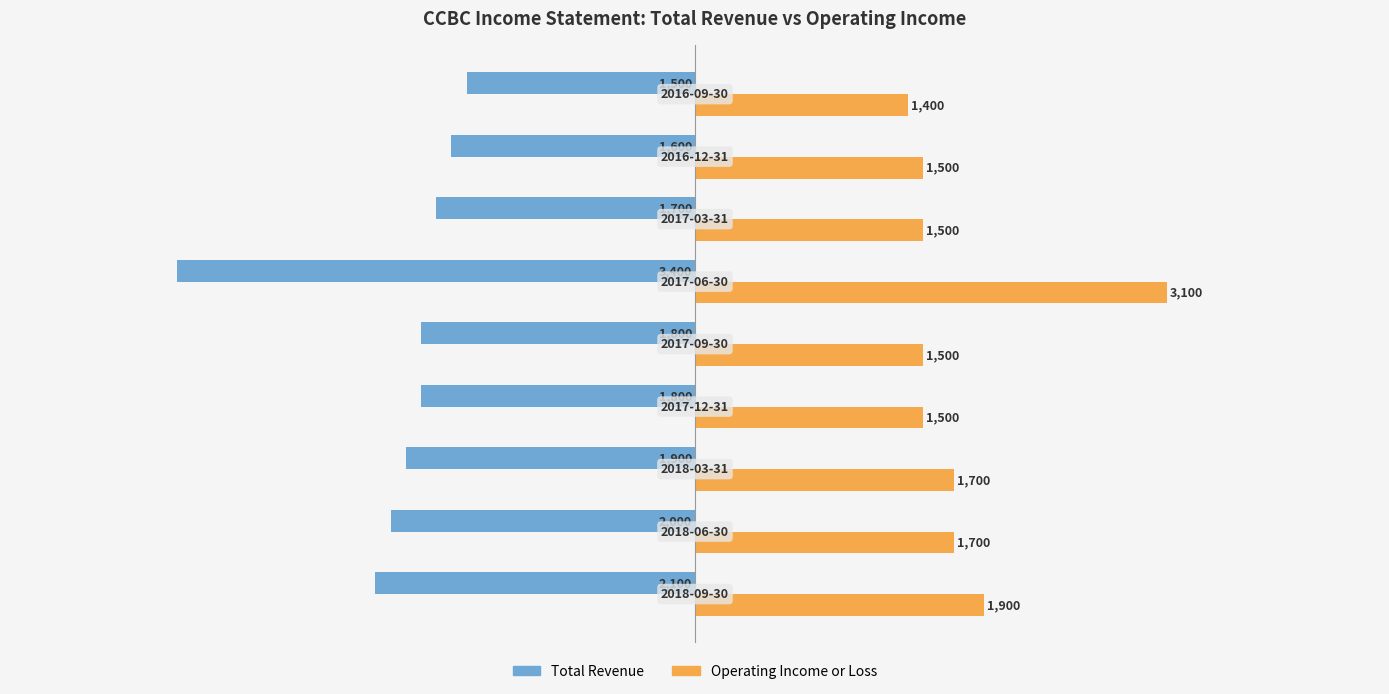

How many series are shown in this chart?

2